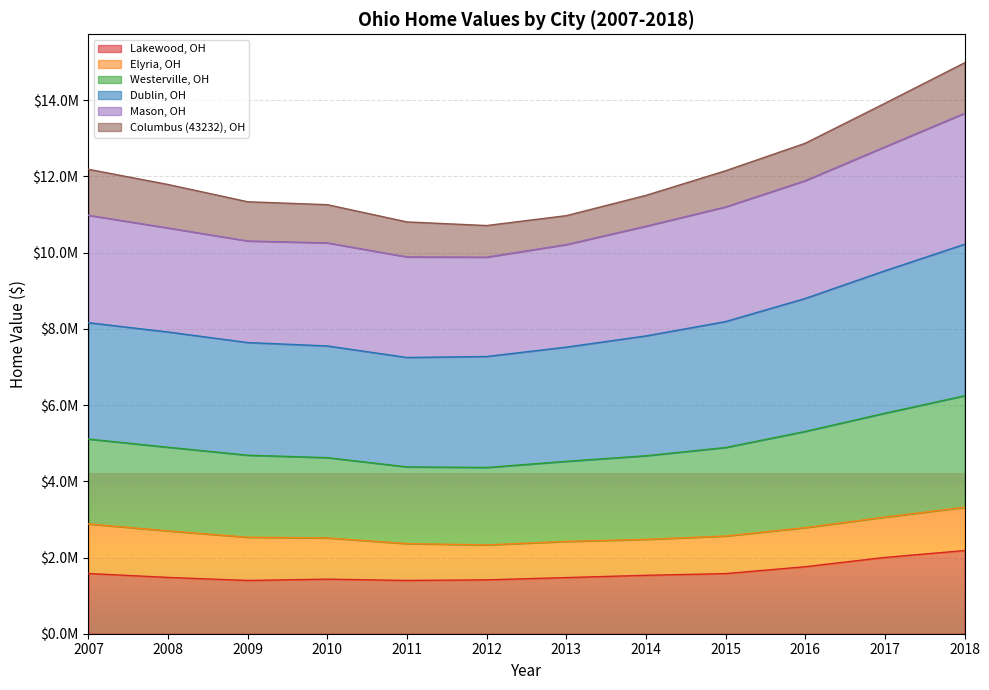

What are all the series names shown in the legend?

Lakewood, OH, Elyria, OH, Westerville, OH, Dublin, OH, Mason, OH, Columbus (43232), OH